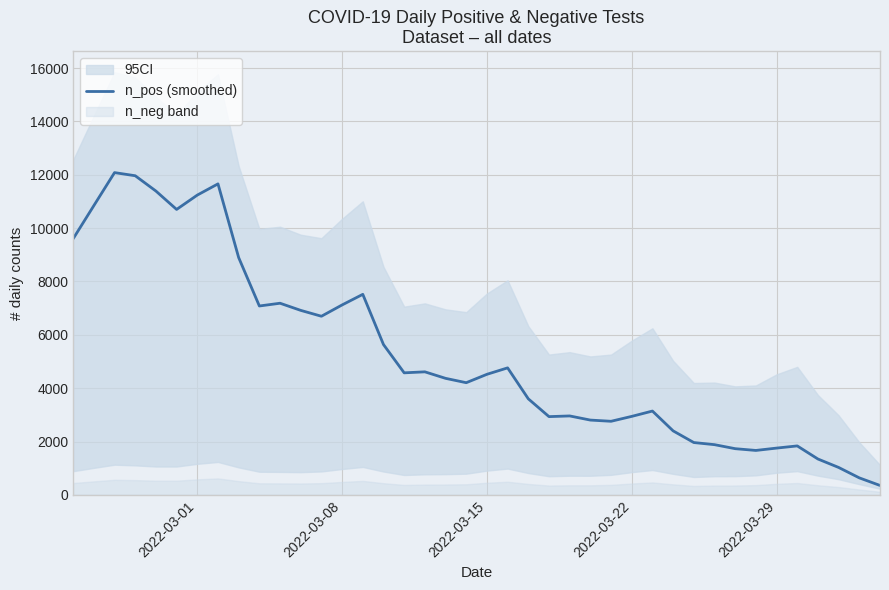

What is the maximum value for n_pos (smoothed)?

12079.8